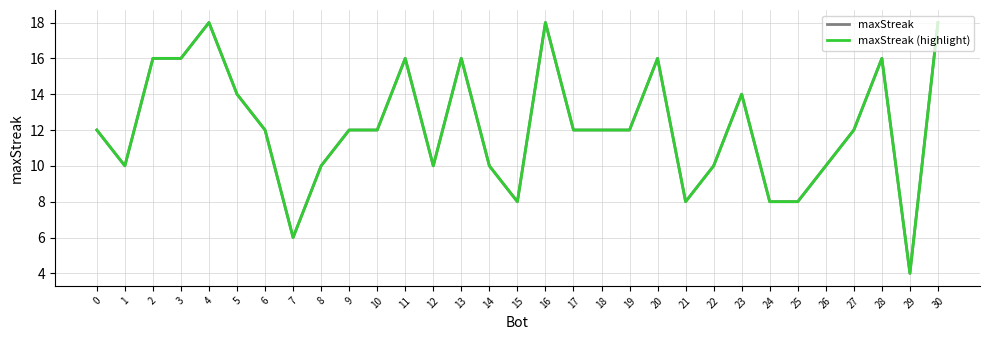

Which series changed the most between 3 and 30?

maxStreak